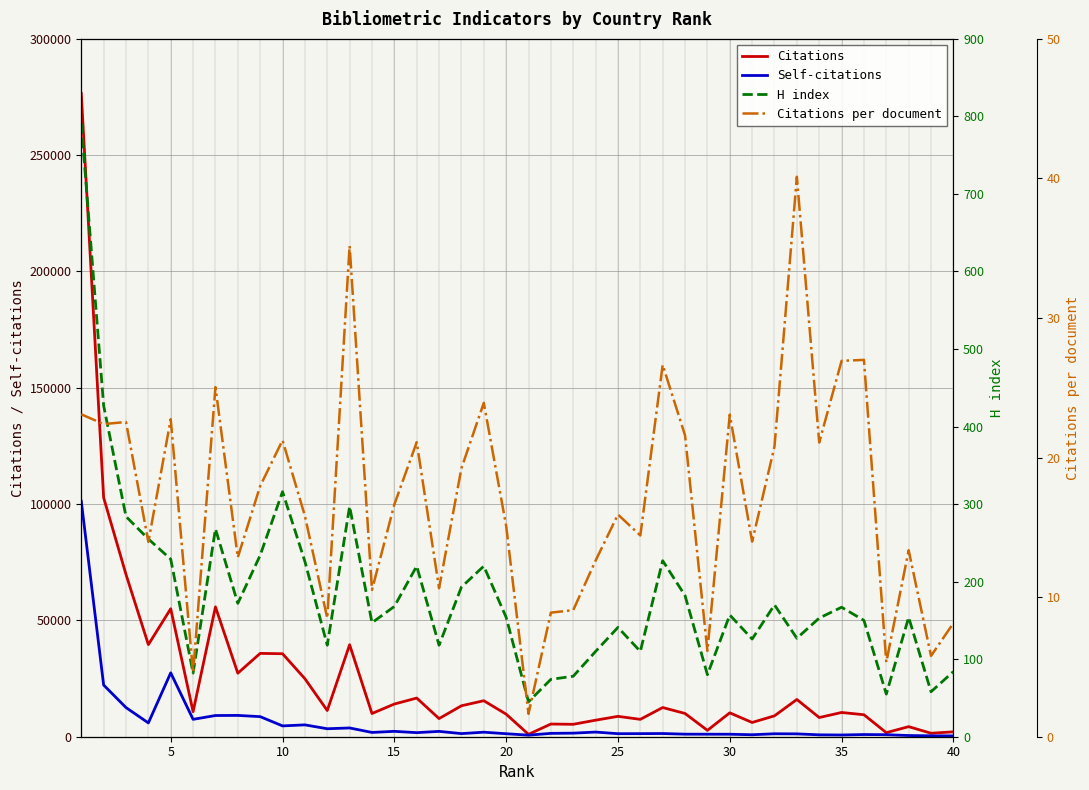

True or false: Self-citations has more than 0 interior local peaks.

True